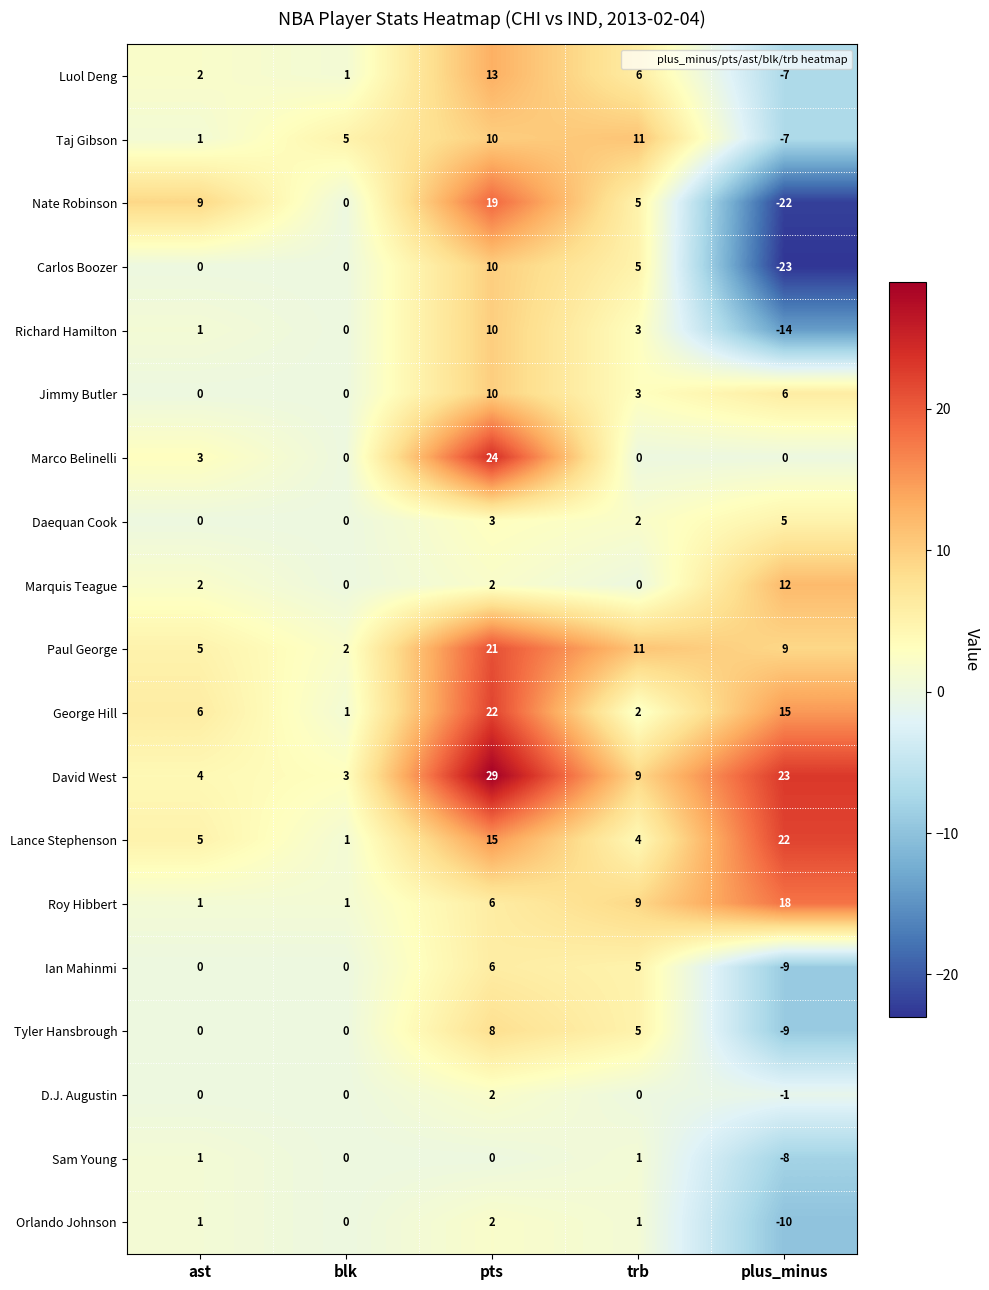

Read the Lance Stephenson value at plus_minus.

22